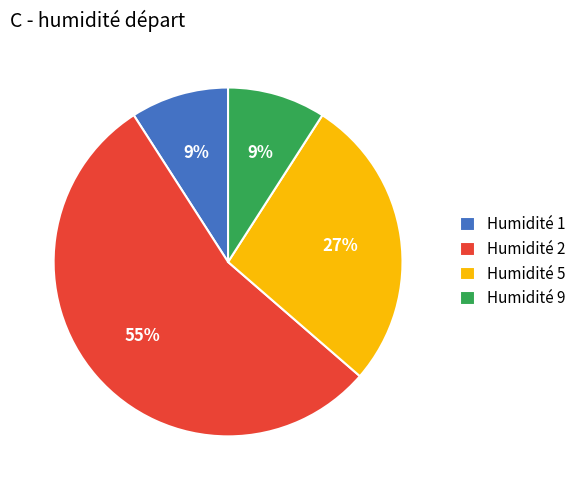

Does any single category account for the majority?

Yes